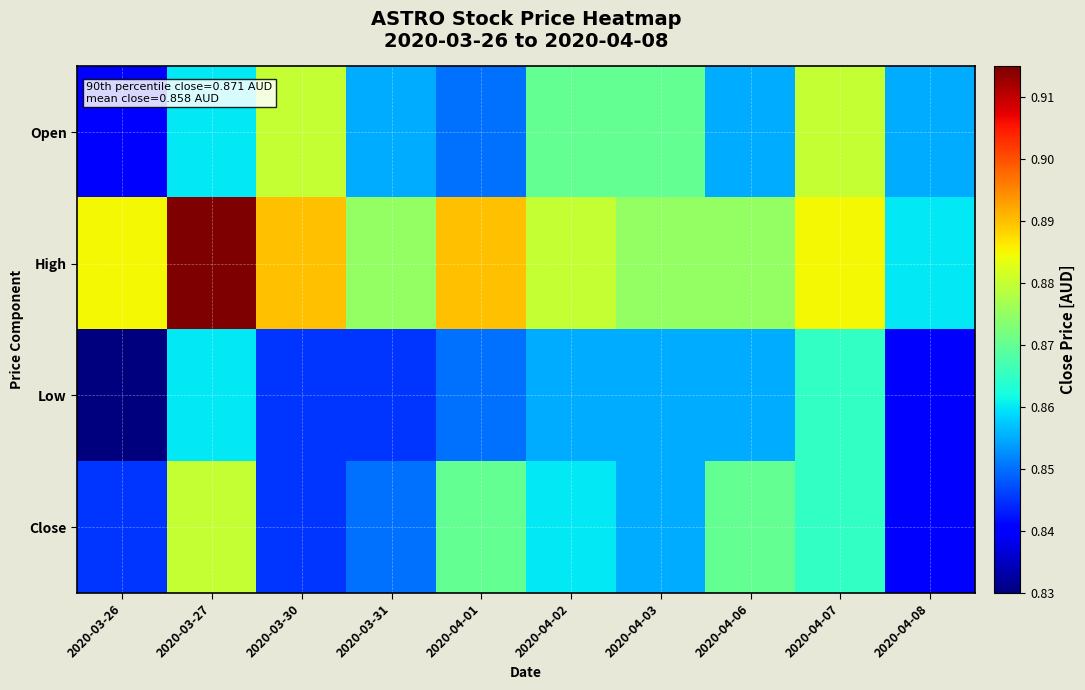

Reading left to right, transcribe all the data shown in this chart.

Open: 2020-03-26=0.8	2020-03-27=0.9	2020-03-30=0.9	2020-03-31=0.9	2020-04-01=0.8	2020-04-02=0.9	2020-04-03=0.9	2020-04-06=0.9	2020-04-07=0.9	2020-04-08=0.9
High: 2020-03-26=0.9	2020-03-27=0.9	2020-03-30=0.9	2020-03-31=0.9	2020-04-01=0.9	2020-04-02=0.9	2020-04-03=0.9	2020-04-06=0.9	2020-04-07=0.9	2020-04-08=0.9
Low: 2020-03-26=0.8	2020-03-27=0.9	2020-03-30=0.8	2020-03-31=0.8	2020-04-01=0.8	2020-04-02=0.9	2020-04-03=0.9	2020-04-06=0.9	2020-04-07=0.9	2020-04-08=0.8
Close: 2020-03-26=0.8	2020-03-27=0.9	2020-03-30=0.8	2020-03-31=0.8	2020-04-01=0.9	2020-04-02=0.9	2020-04-03=0.9	2020-04-06=0.9	2020-04-07=0.9	2020-04-08=0.8